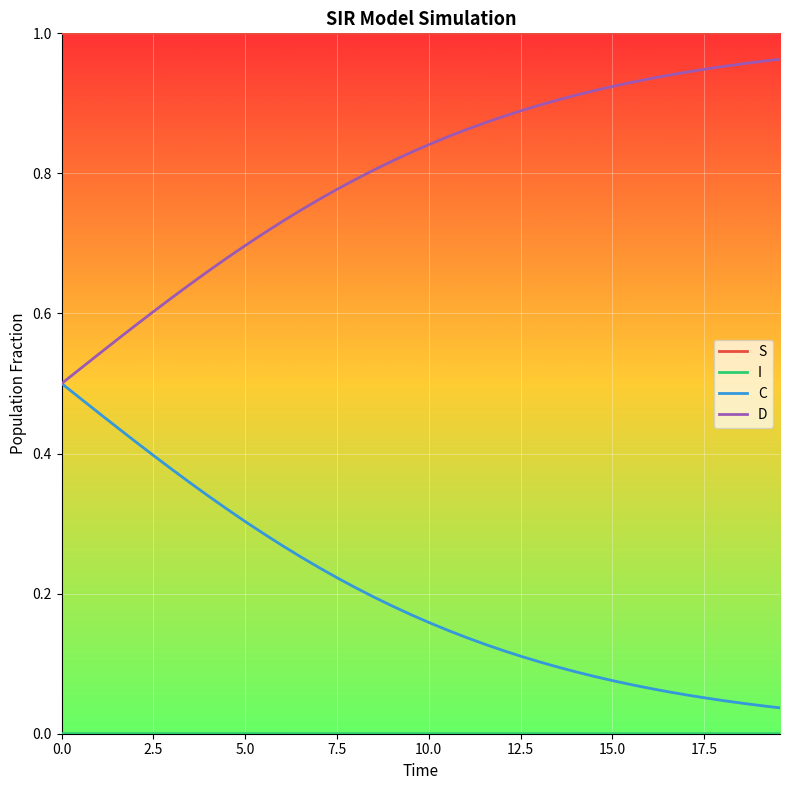

Which series has the largest total across all categories?

S